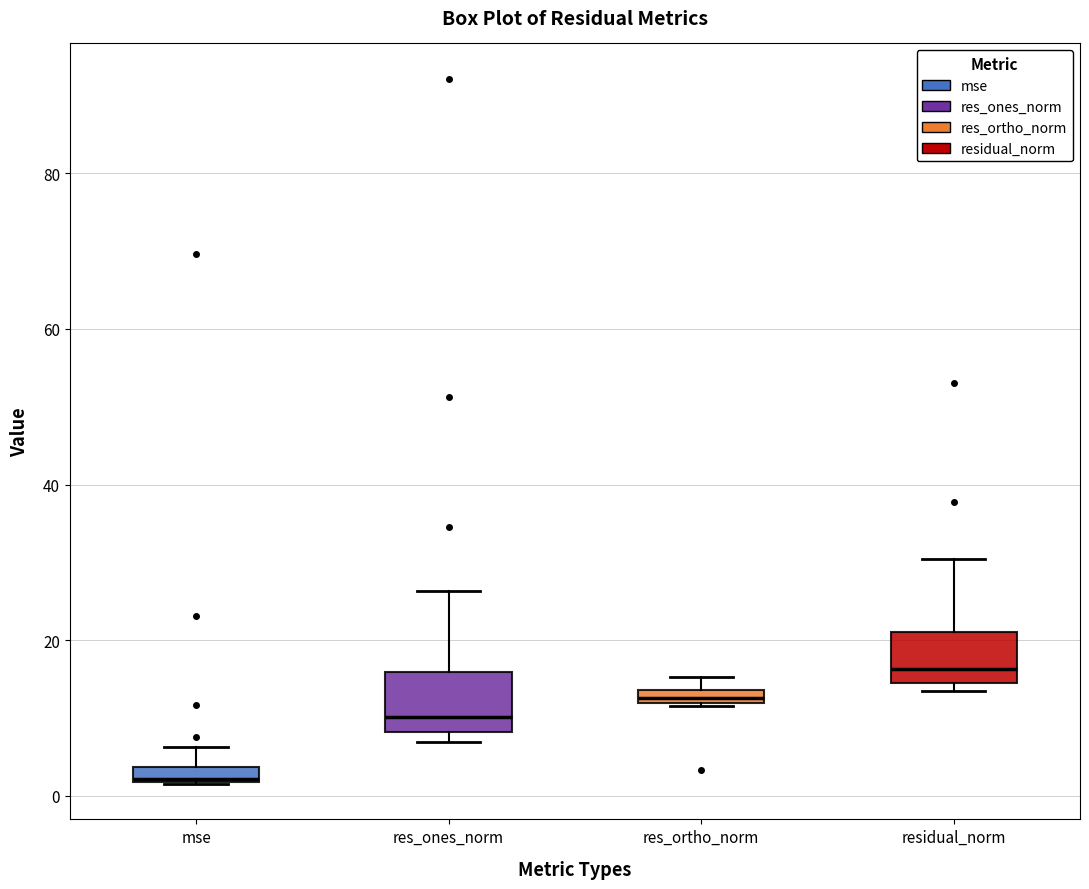

Where does the median line of the box for residual_norm sit on the y-axis? The values are not printed on the chart, so give them approximately, as read against the axis.

16